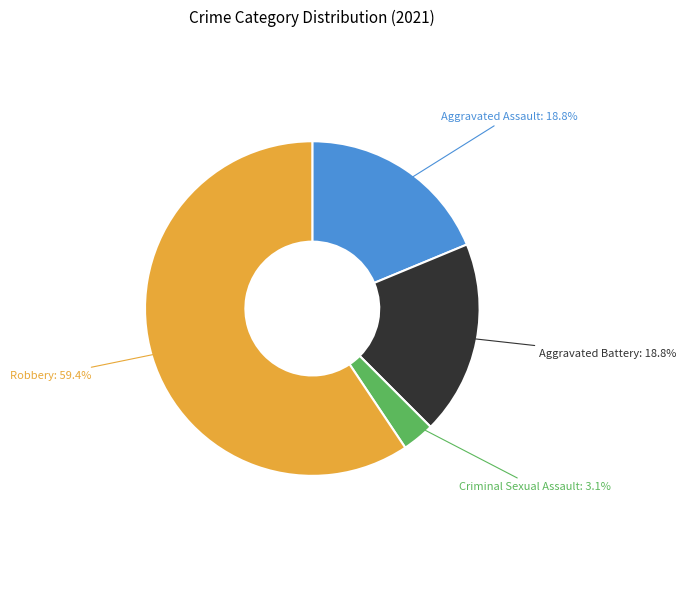

Does Aggravated Assault account for over 50% of the chart?

No